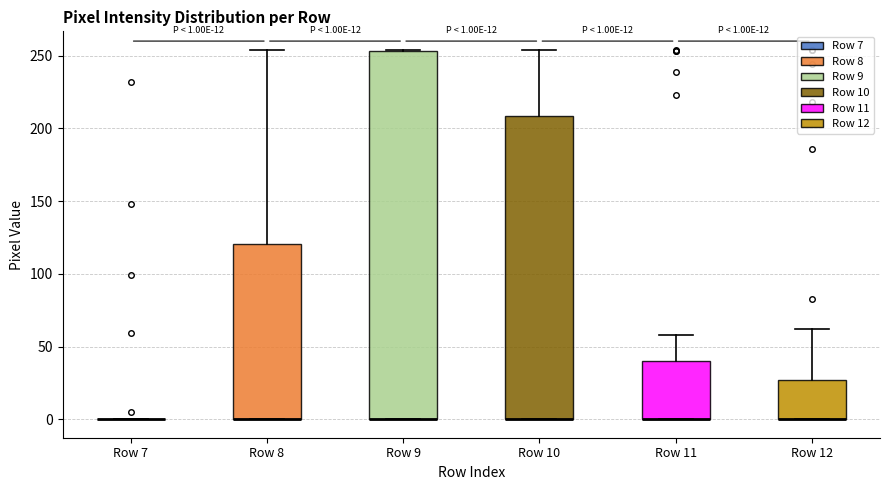

Which box is the tallest, from its lower edge to its upper edge?

Row 9